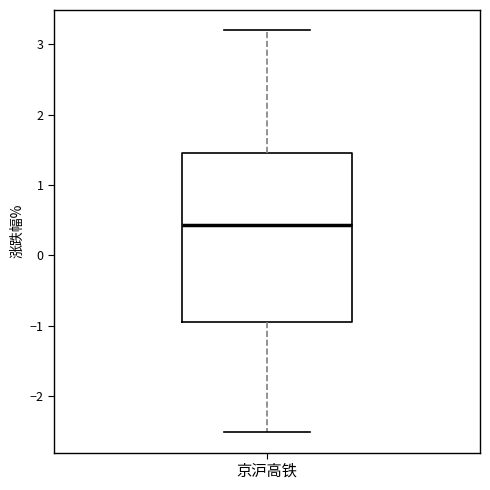

Read this box plot against the y-axis: the position of the median line, the range covered by the box, and the ends of both whiskers. The values are not printed on the chart, so give them approximately, as read against the axis.

median 0.4, box -0.9 to 1.5, whiskers -2.5 to 3.2